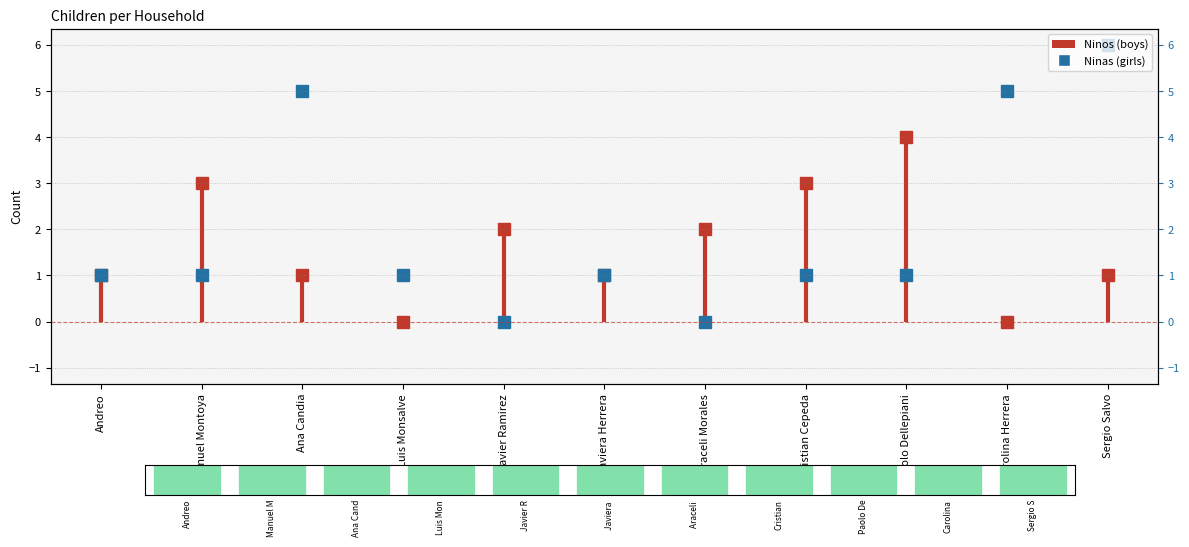

What is the change in value from Ana Candia to Luis Monsalve?

-4